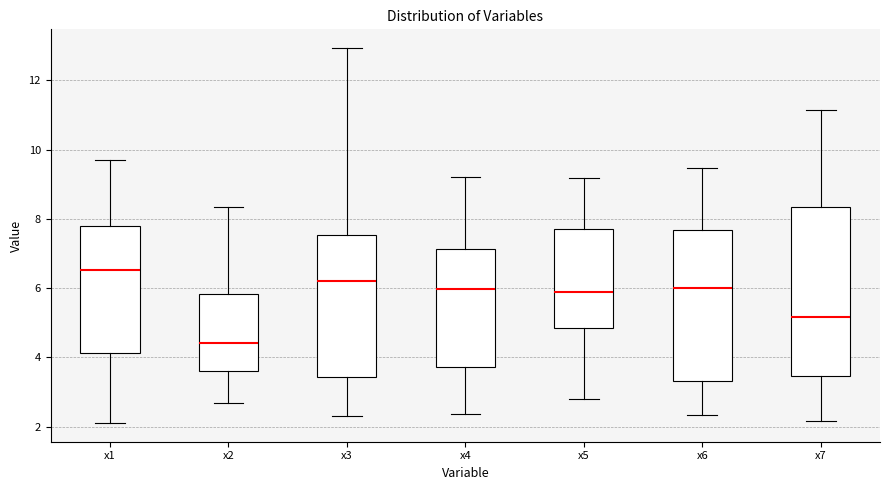

Reading left to right, transcribe this box plot: for each box, give where its median line is, the range the box spans, and where its two whiskers end, as read against the y-axis. The values are not printed on the chart, so give them approximately, as read against the axis.

x1: median 6.6, box 4.2 to 7.8, whiskers 2.2 to 9.6
x2: median 4.4, box 3.6 to 5.8, whiskers 2.6 to 8.4
x3: median 6.2, box 3.4 to 7.6, whiskers 2.4 to 13.0
x4: median 6.0, box 3.8 to 7.2, whiskers 2.4 to 9.2
x5: median 5.8, box 4.8 to 7.6, whiskers 2.8 to 9.2
x6: median 6.0, box 3.4 to 7.6, whiskers 2.4 to 9.4
x7: median 5.2, box 3.4 to 8.4, whiskers 2.2 to 11.2